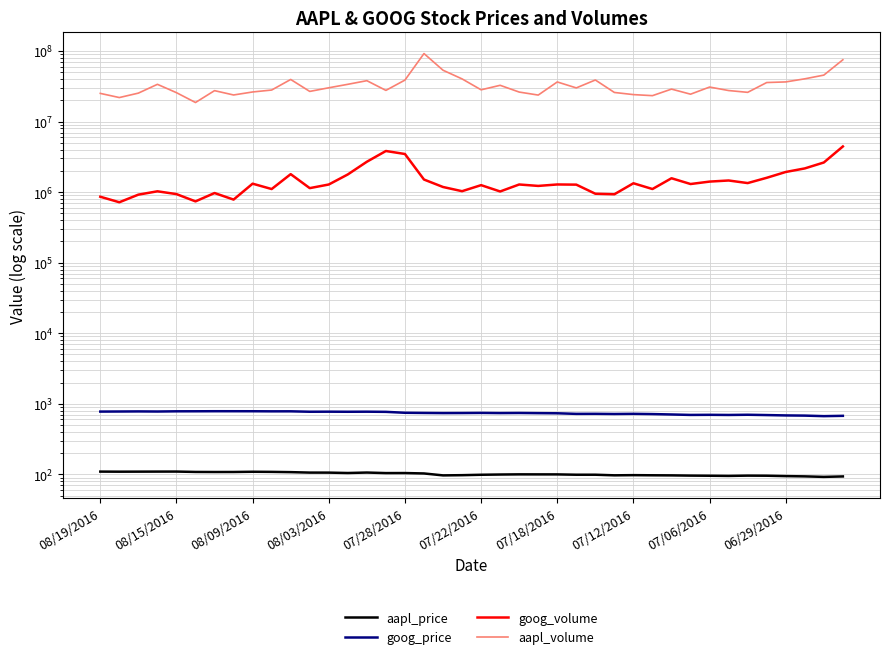

How many interior local peaks does the goog_price series have?

11